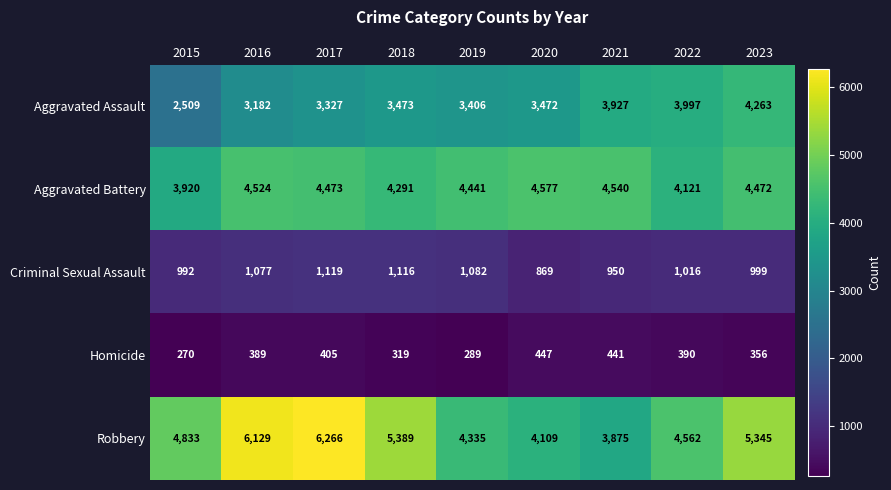

What is the spread (max minus min) of values at 2015?

4563